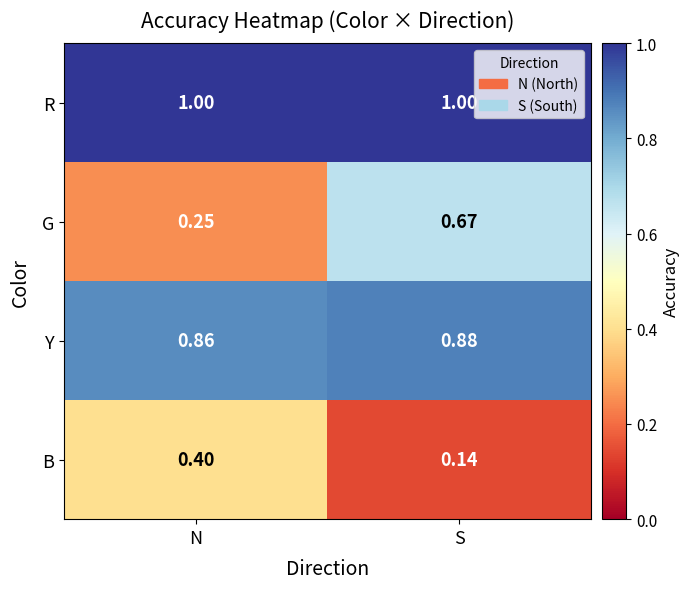

Which label corresponds to the smallest value in the chart?

S